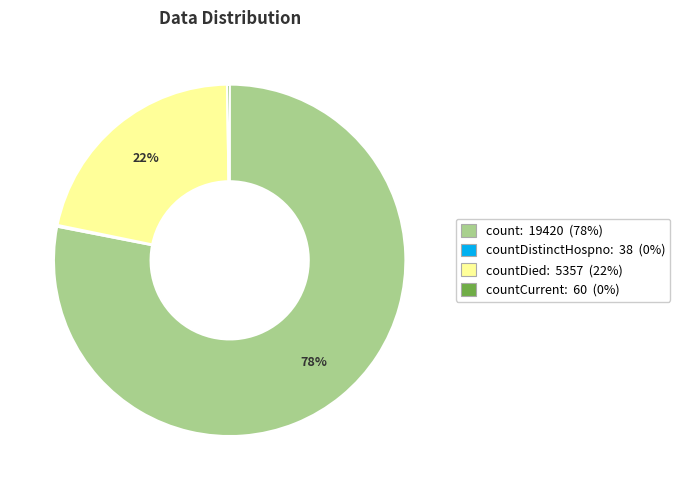

To the nearest percent, what is the difference between the largest and smallest slice percentages?

78%